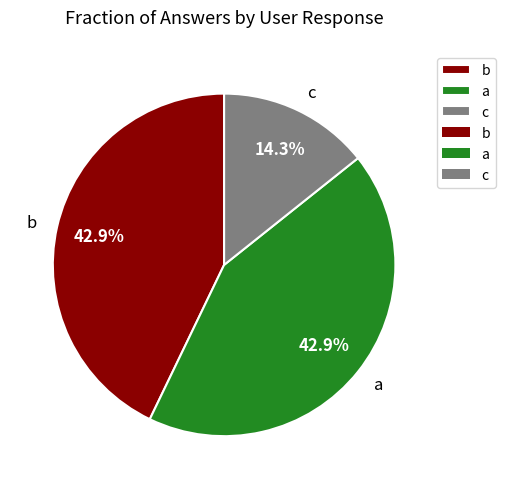

What is the ratio of the value at b to the value at c?

3.0